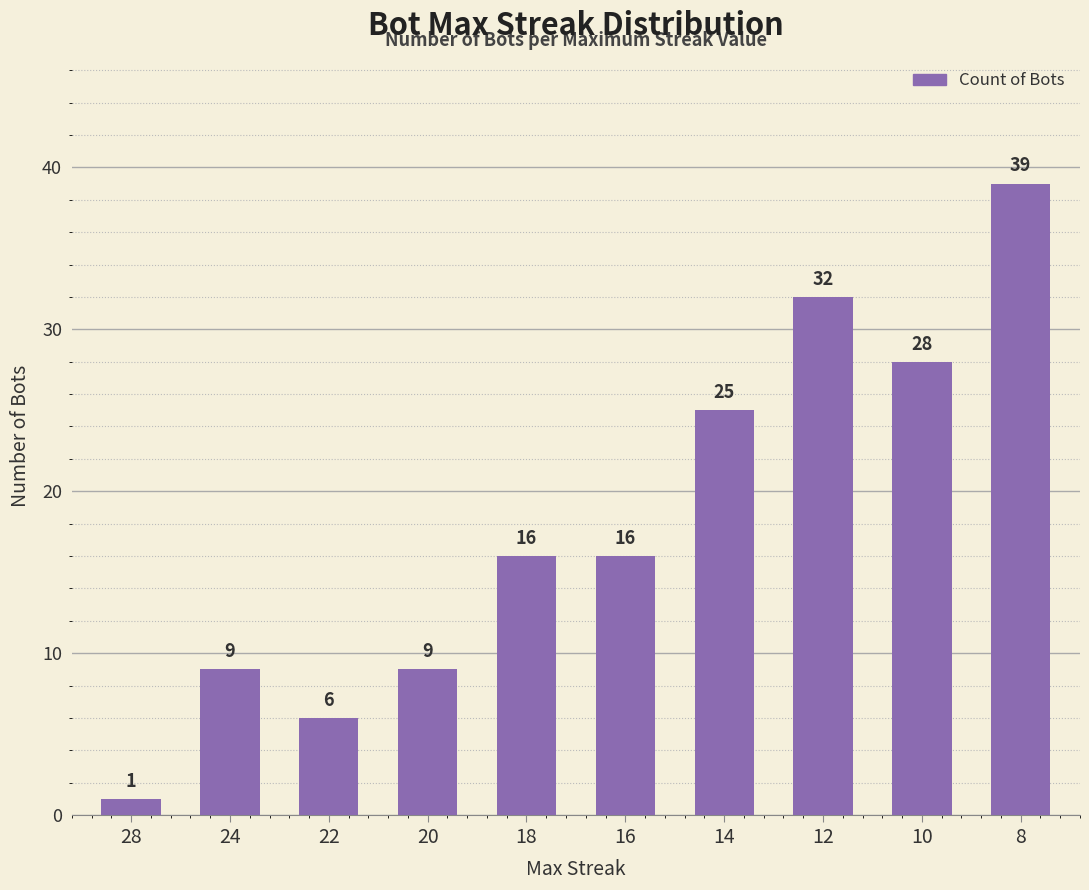

Is it true that the value at 28 is 1?

True